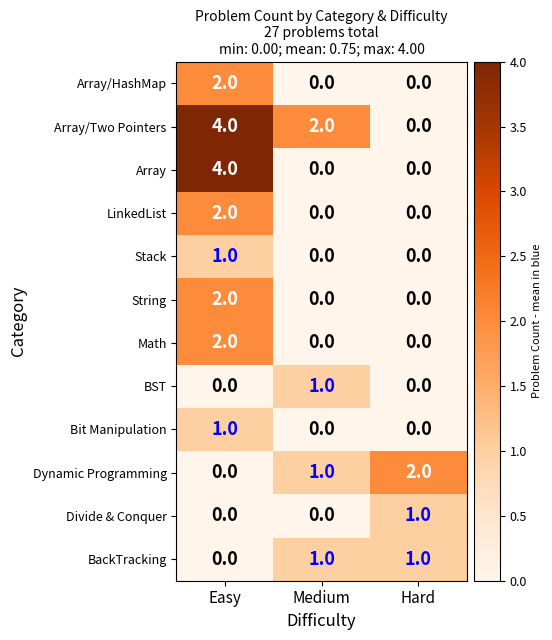

What is the sum of all Array values?

4